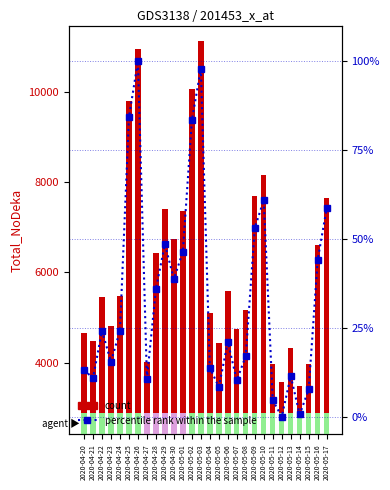

Count the number of data series in this chart.

2